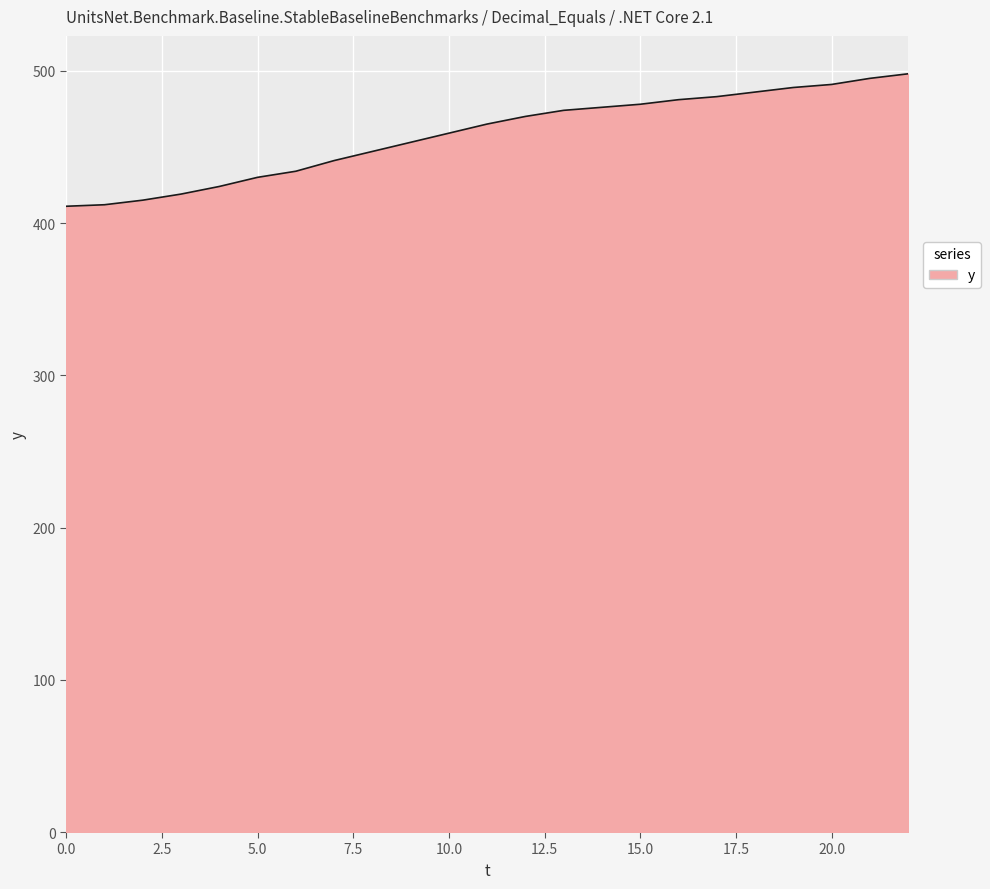

What is the difference between the maximum and minimum values?

87